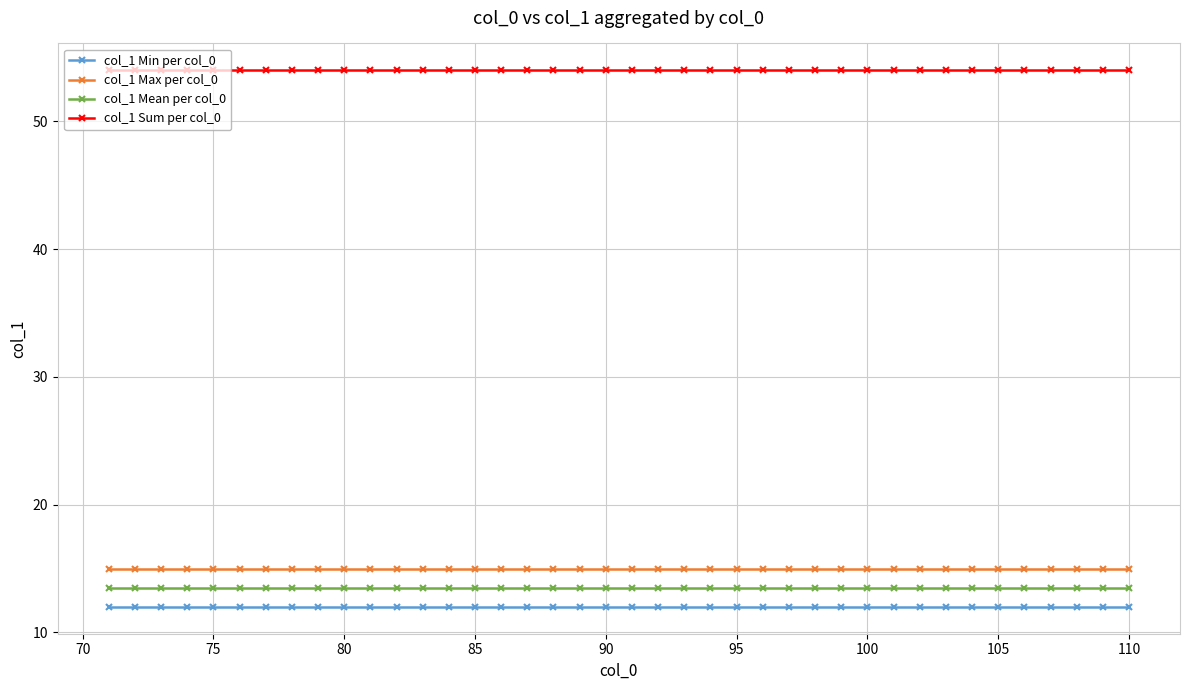

What is the value of the col_1 Min per col_0 point at the 14th from the left?

12.0